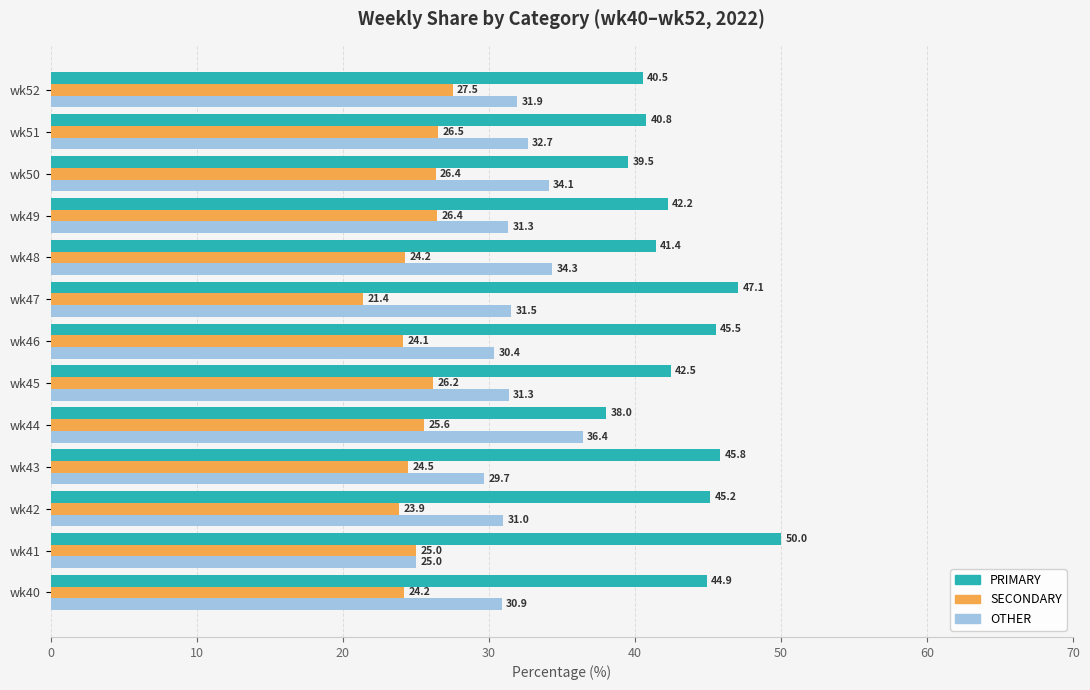

What is the average value of the SECONDARY series?

25.1